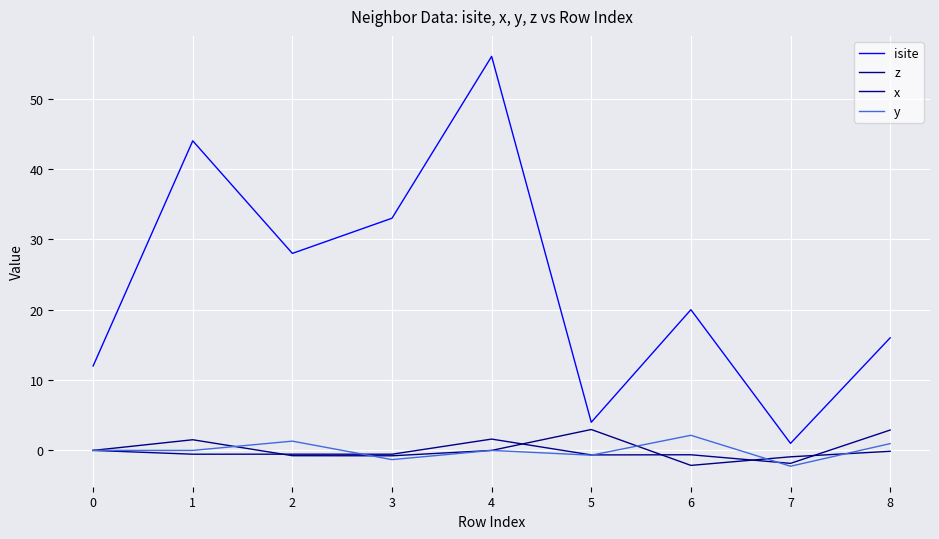

How many lines are shown in the chart?

4